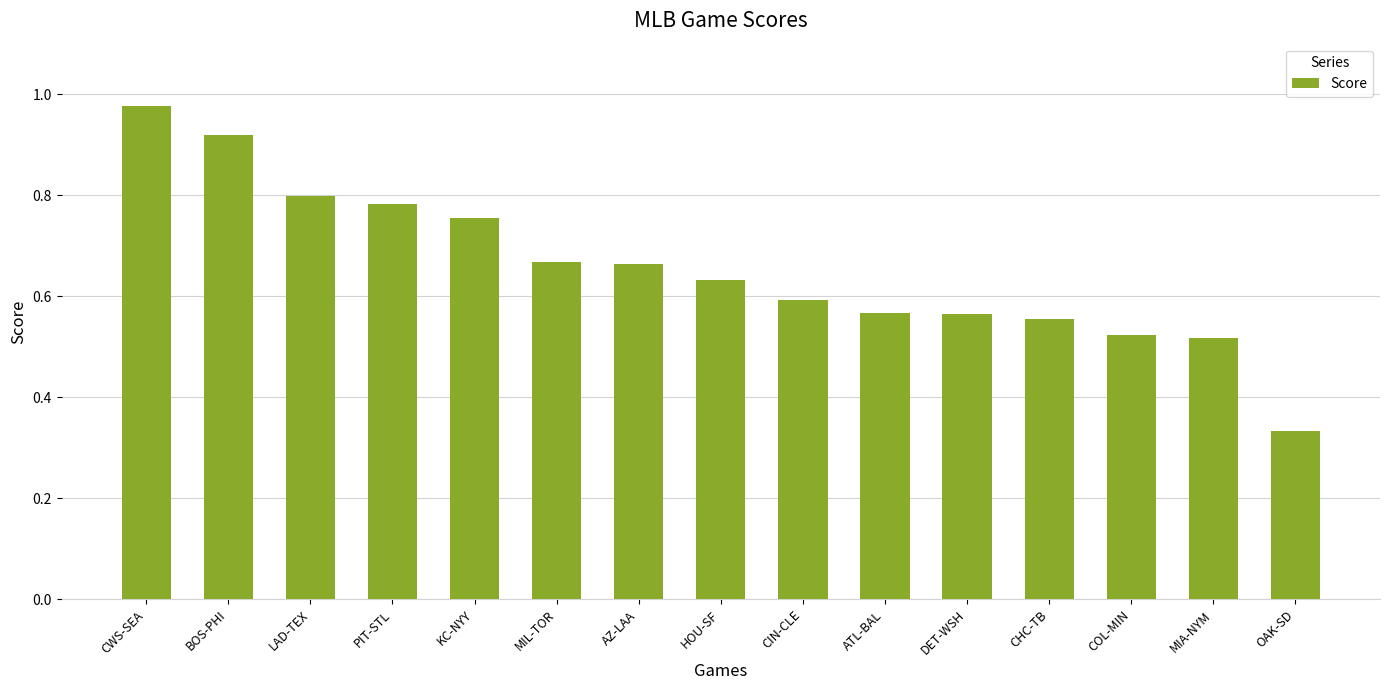

Which label corresponds to the smallest value in the chart?

OAK-SD